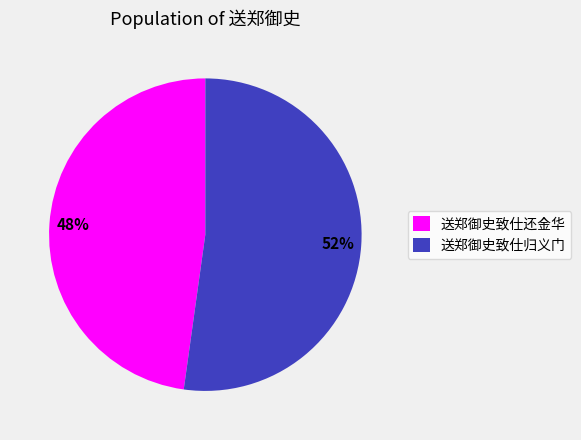

Is the sum of 送郑御史致仕归义门 and 送郑御史致仕还金华 greater than half?

Yes